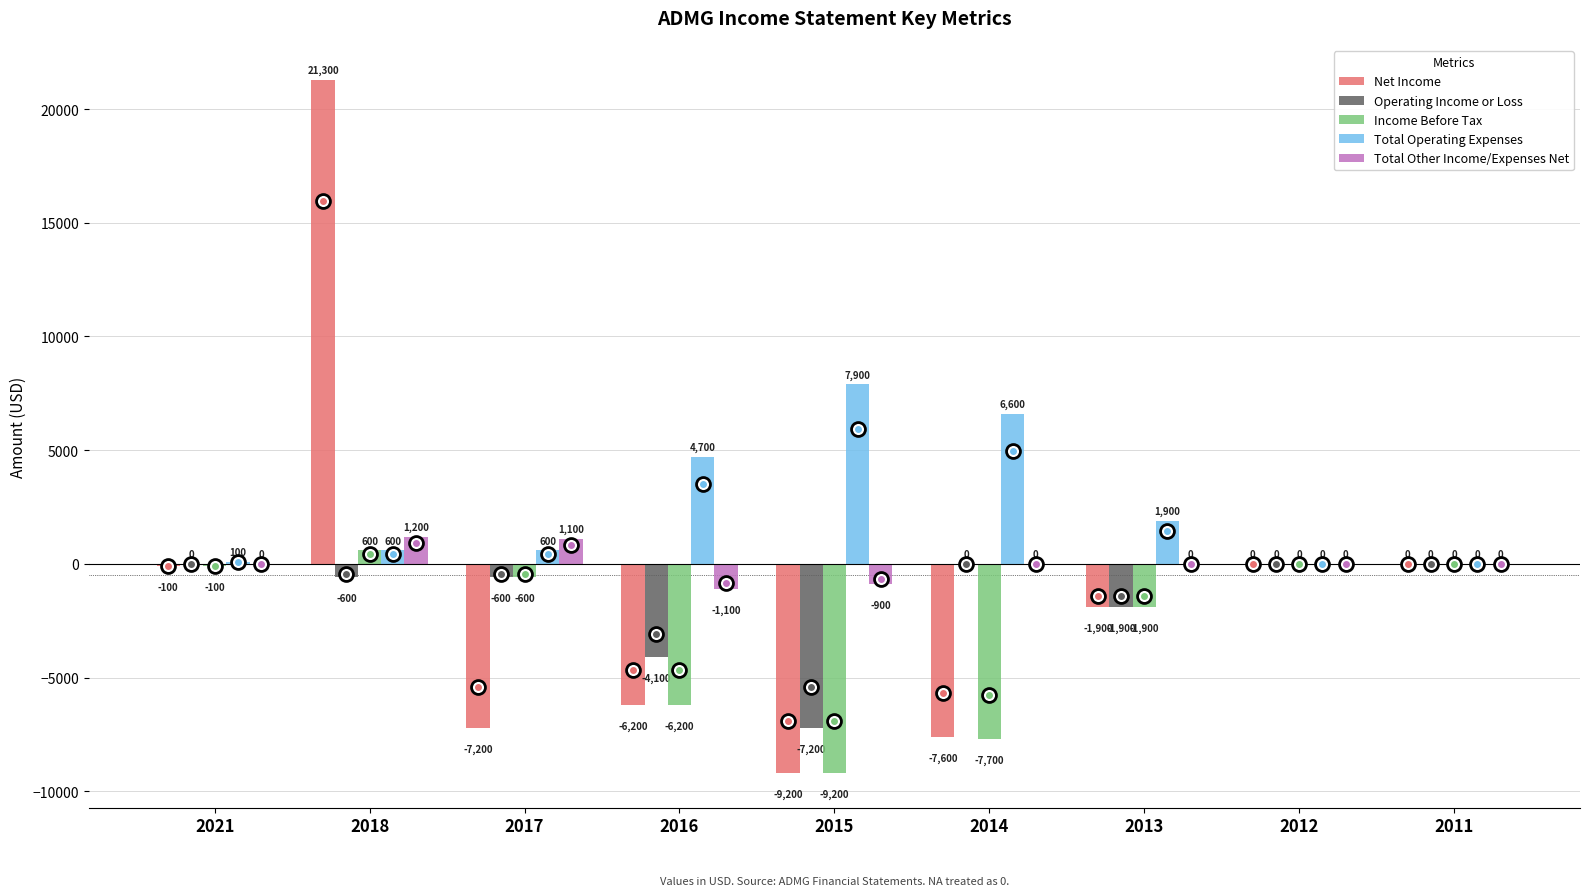

Which category has the highest value across all series?

2018